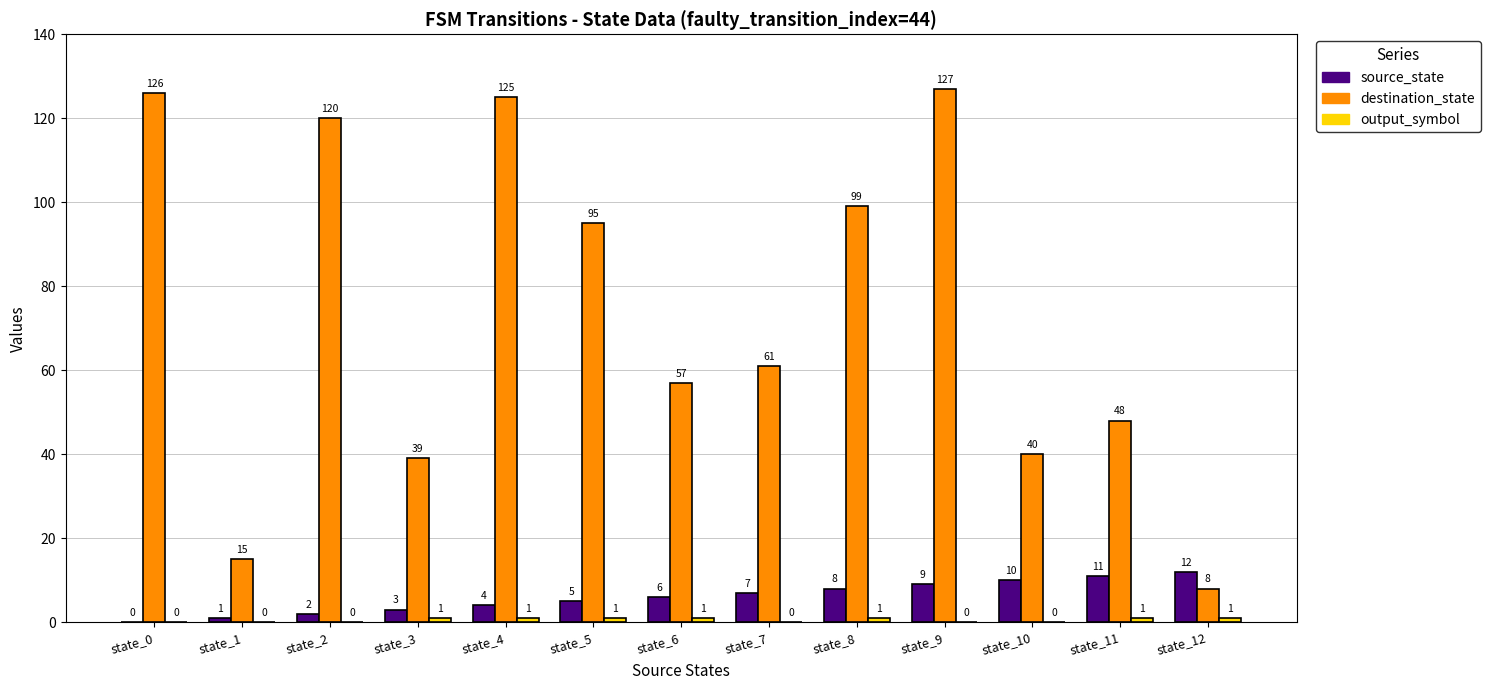

True or false: source_state has a value of 0 at state_0.

True